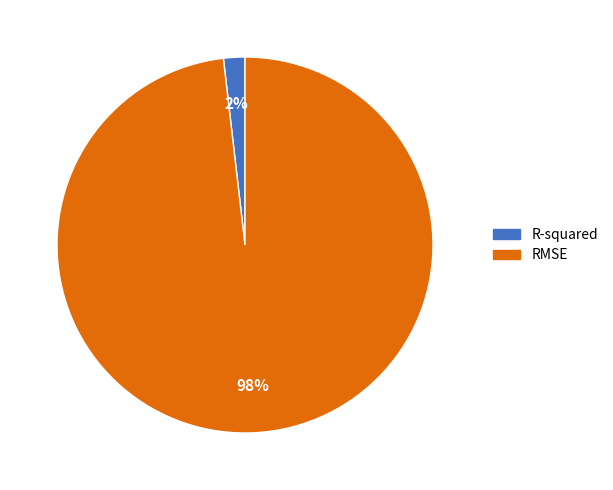

Is RMSE the majority of the pie?

Yes